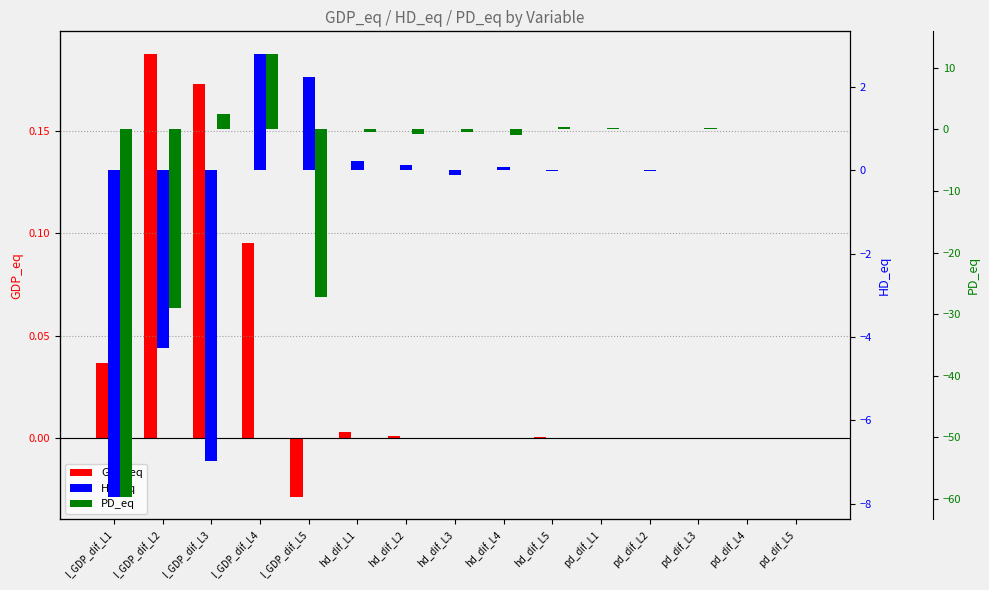

What is the sum of the PD_eq values at hd_dif_L2 and l_GDP_dif_L3?

1.7